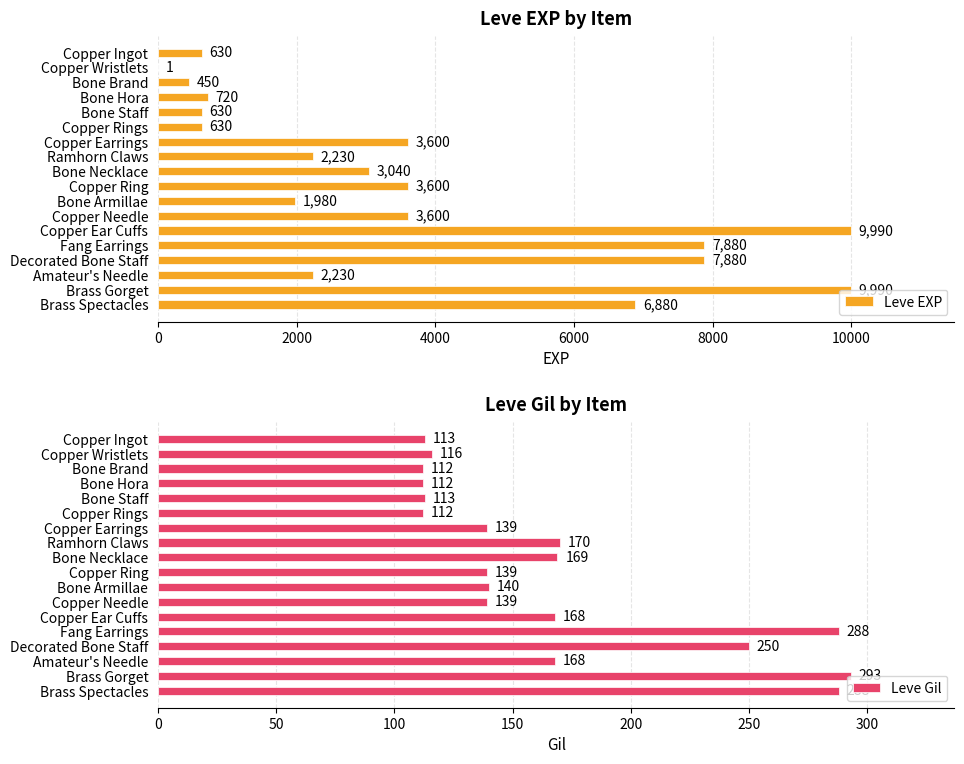

How many data points in Leve EXP are above 3040?

8